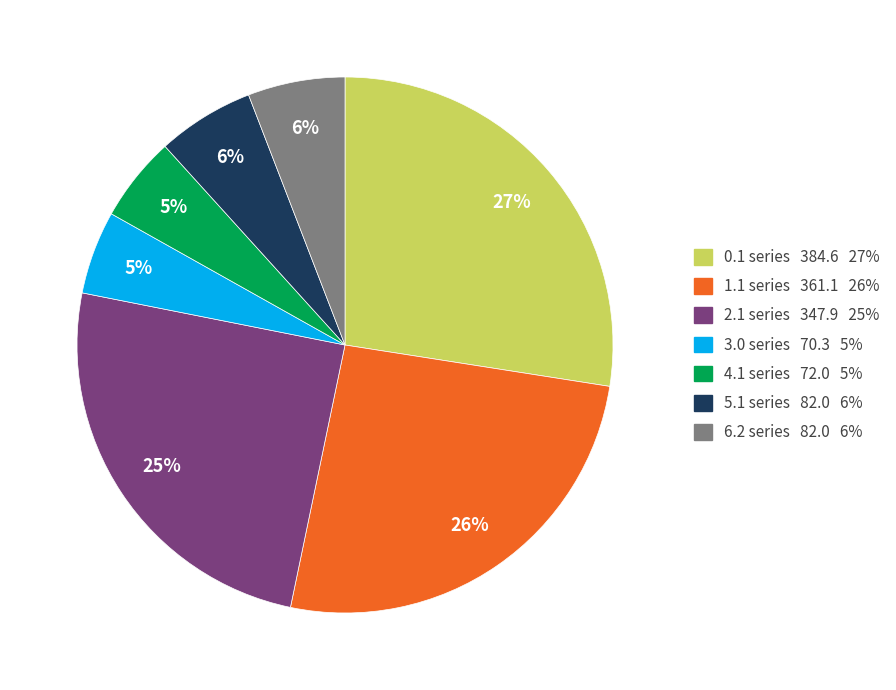

What percentage is the 0.1 series 384.6 27% slice, to the nearest percent?

27%